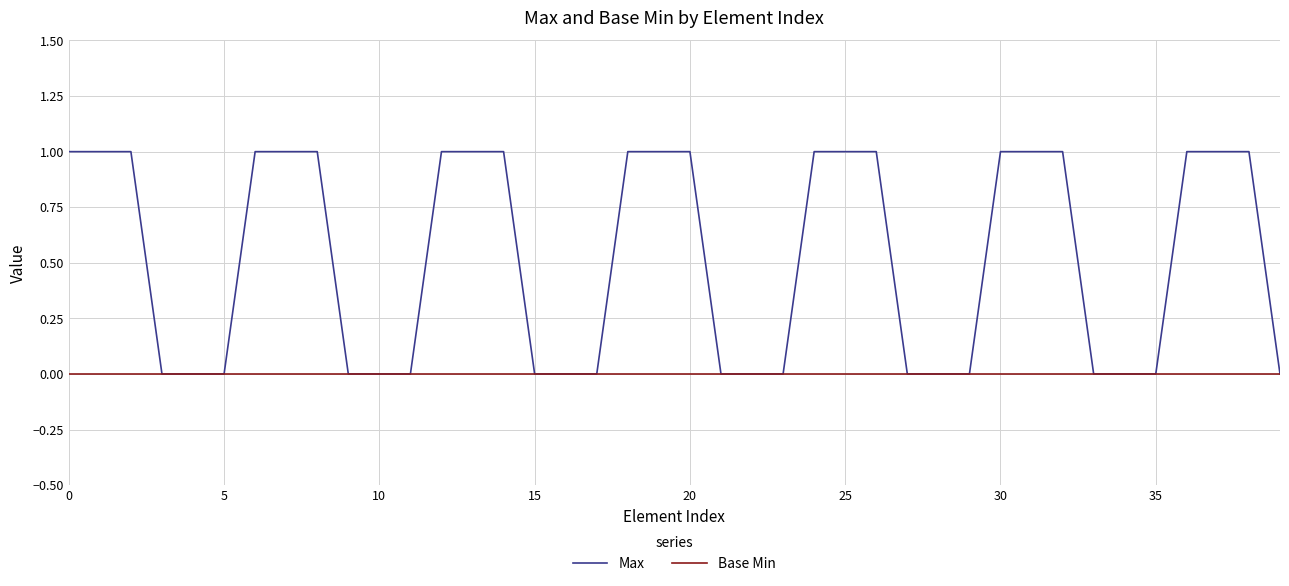

What is the difference between the maximum and minimum values in the Max series?

1